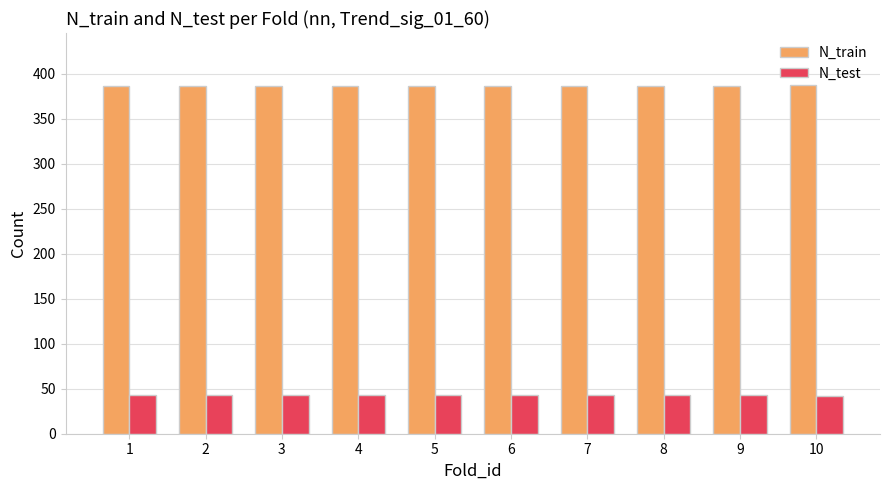

The value of N_train at 2 is 240. True or false?

False